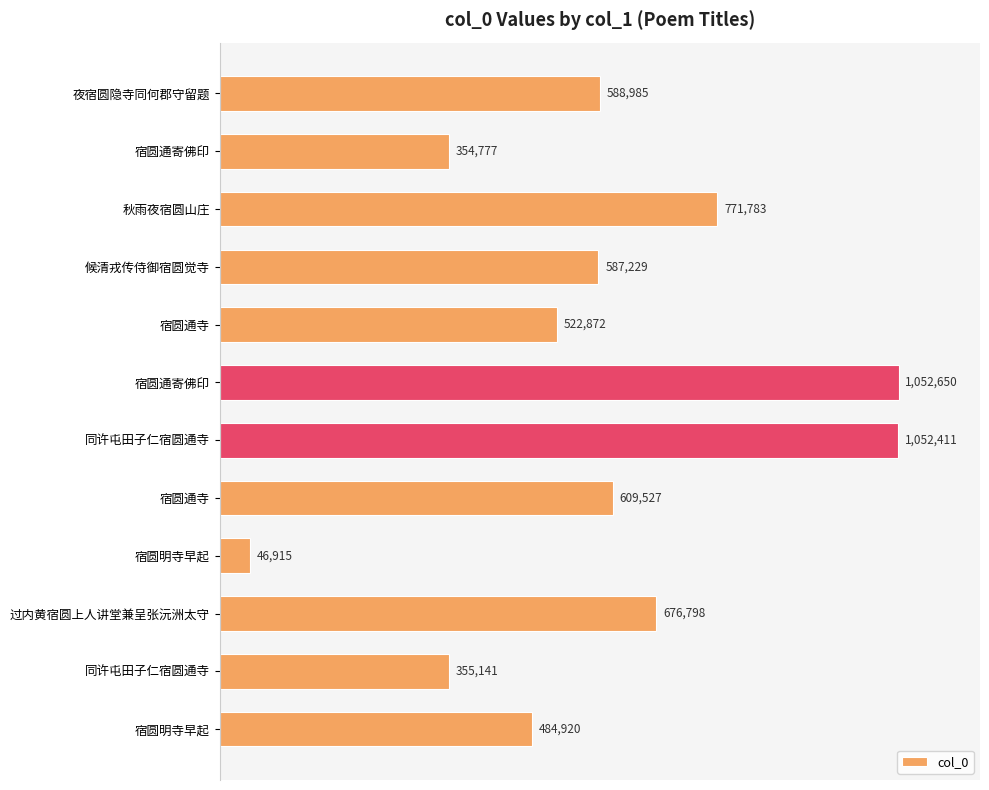

What is the sum of all values?

7104008